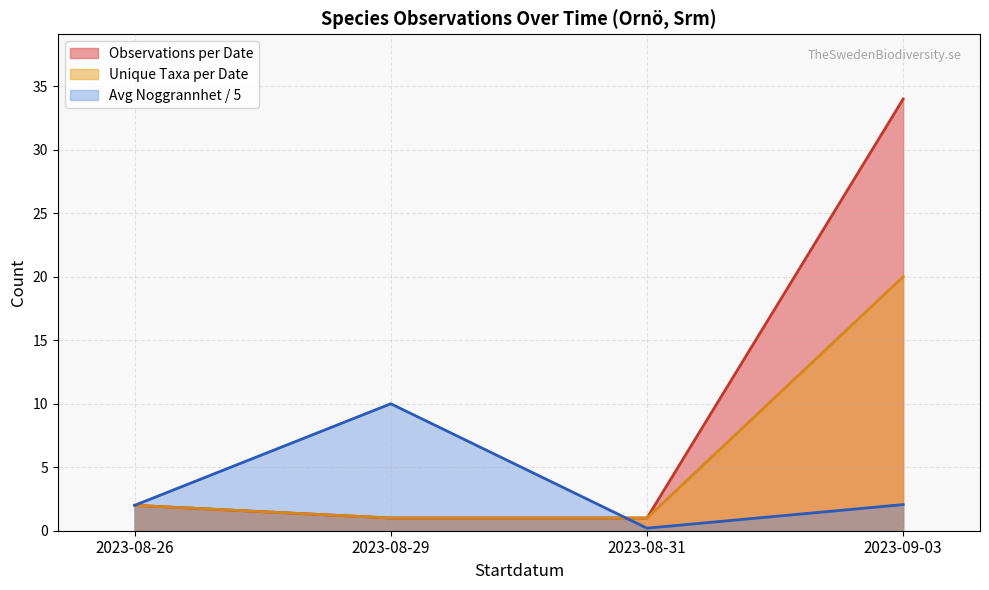

How many points are higher than both their immediate neighbors (excluding endpoints)?

1